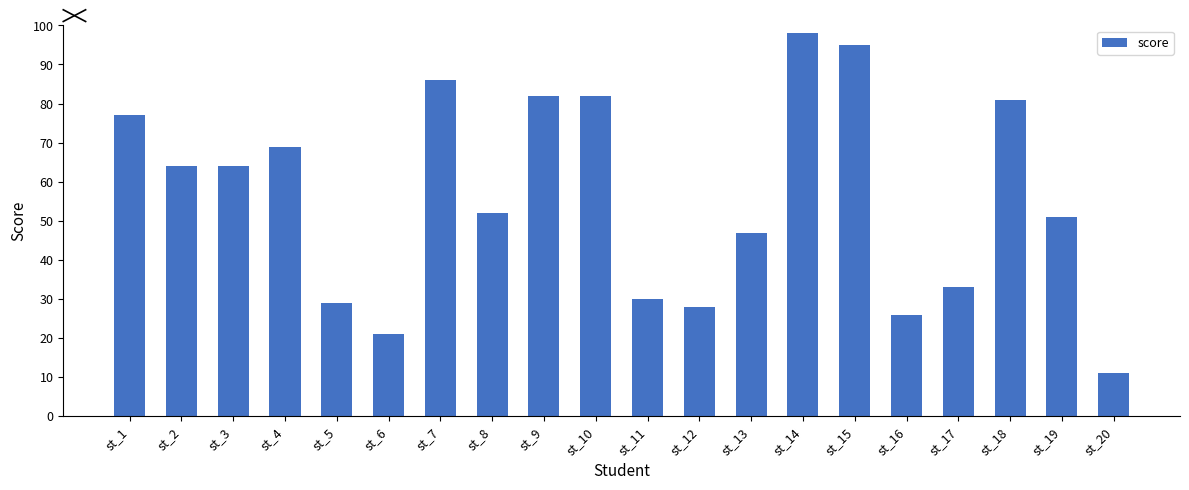

Reading left to right, transcribe all the data shown in this chart.

77	64	64	69	29	21	86	52	82	82	30	28	47	98	95	26	33	81	51	11